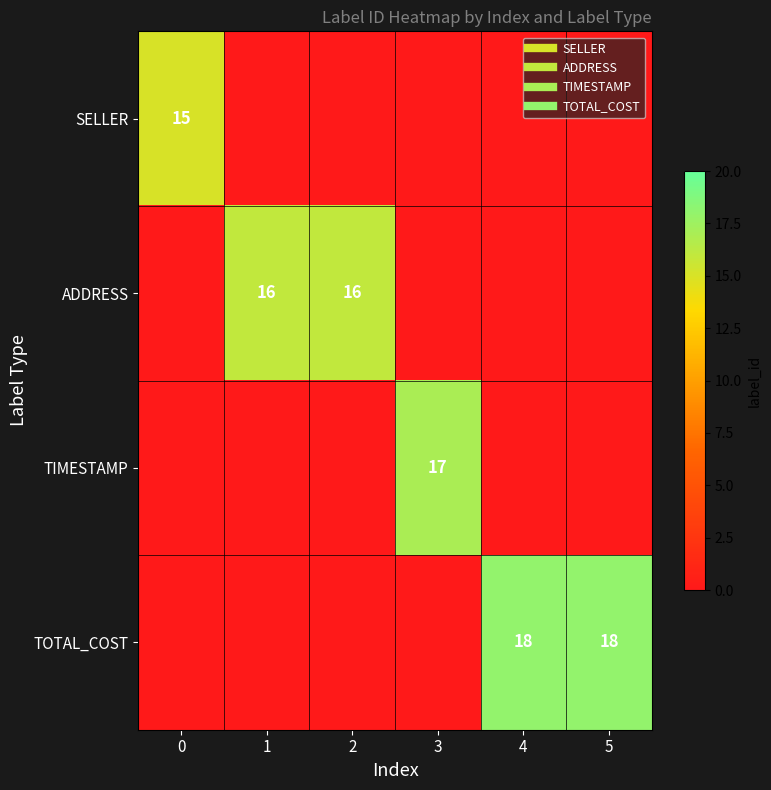

Rank the series at 3 from lowest to highest value.

SELLER, ADDRESS, TOTAL_COST, TIMESTAMP